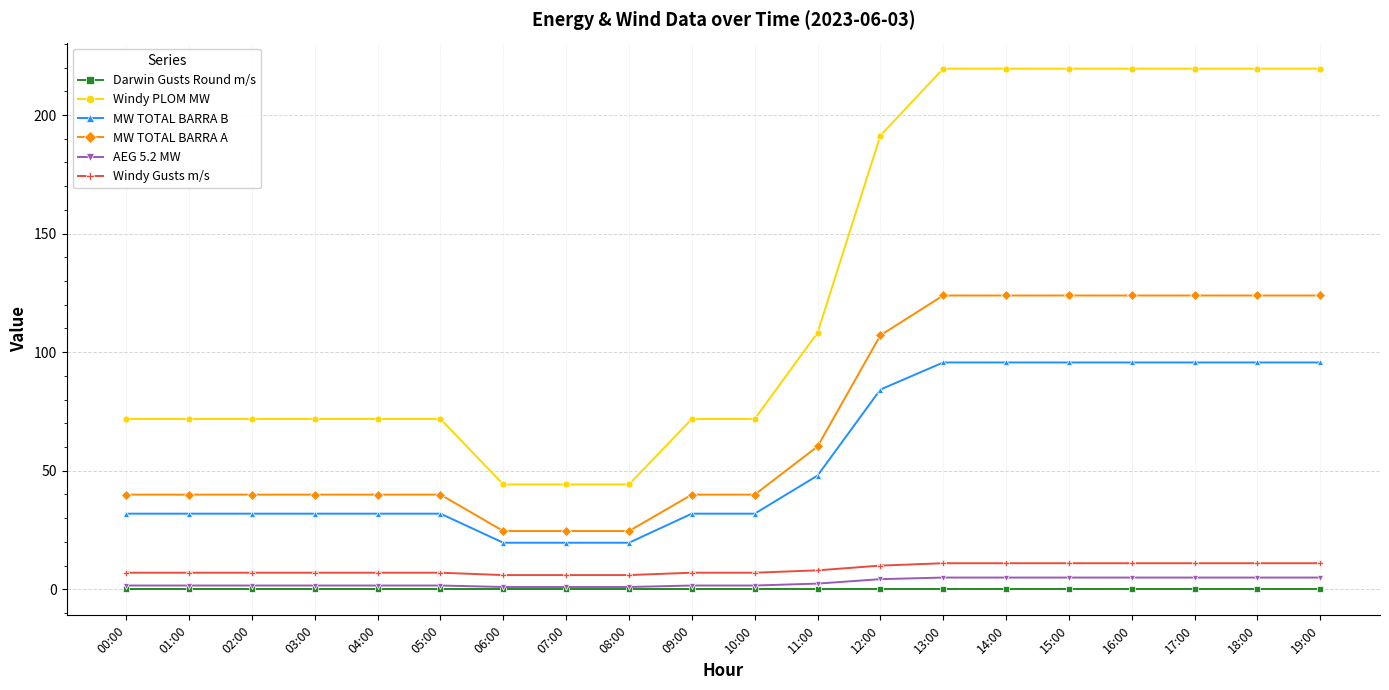

Read the AEG 5.2 MW value at 14:00.

5.0